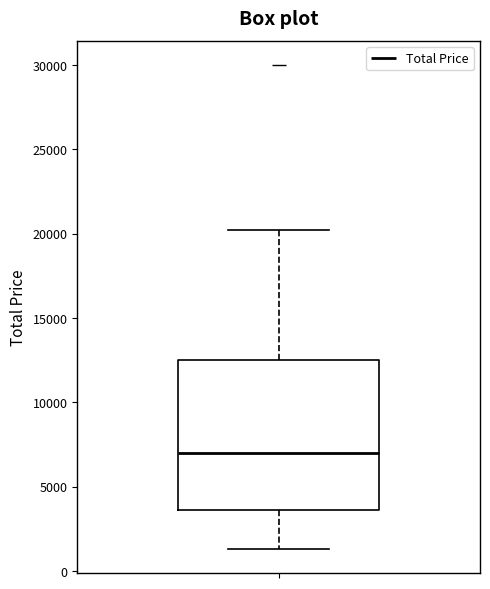

Transcribe this box plot: give where the median line is, the range the box spans, and where the two whiskers end, as read against the y-axis. The values are not printed on the chart, so give them approximately, as read against the axis.

median 7000, box 3500 to 12500, whiskers 1500 to 20000